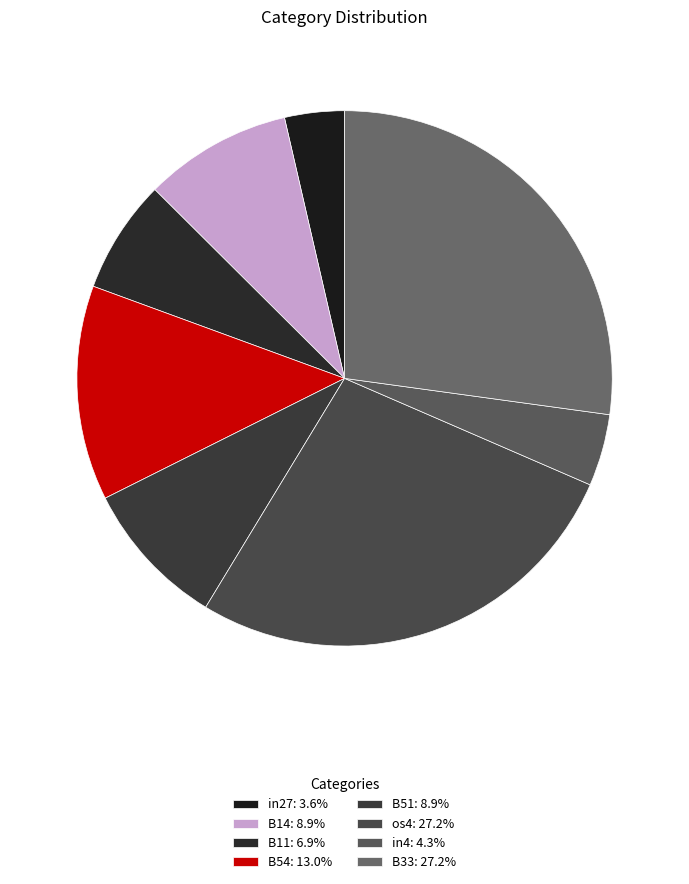

How many segments does this pie chart have?

8